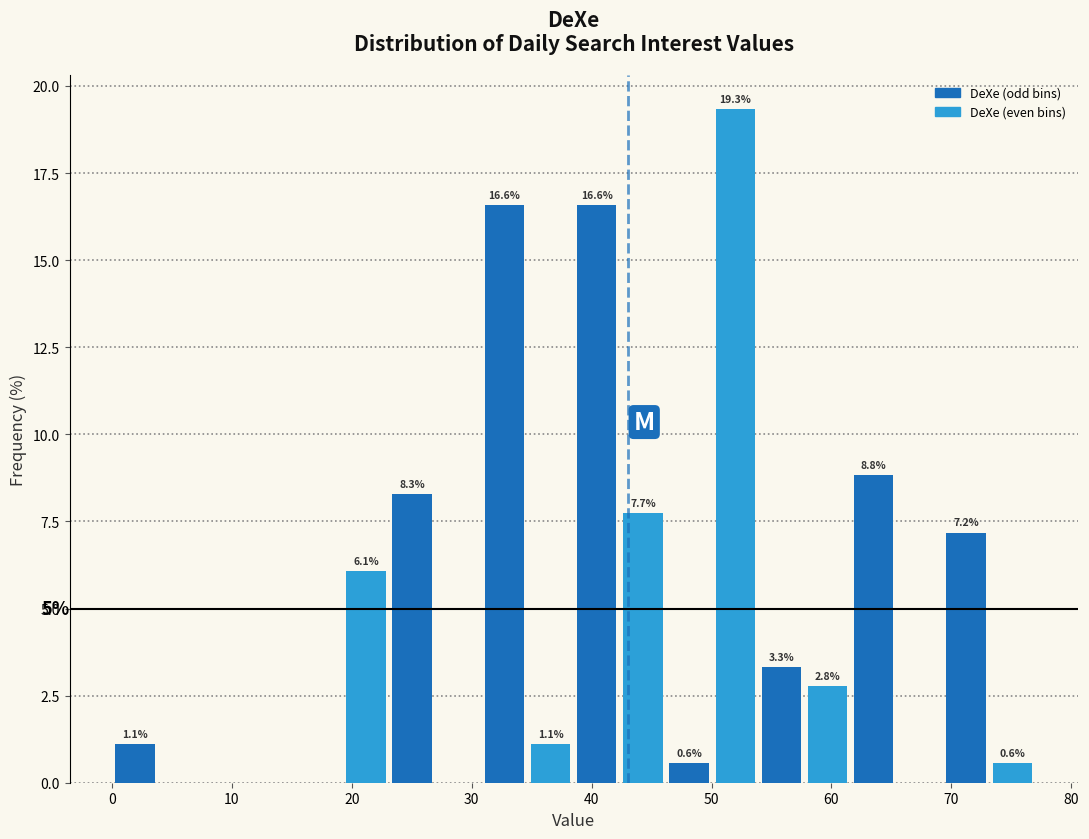

Around what value on the x-axis is the tallest bar? Give the approximate position of its centre, as read against the axis.

52